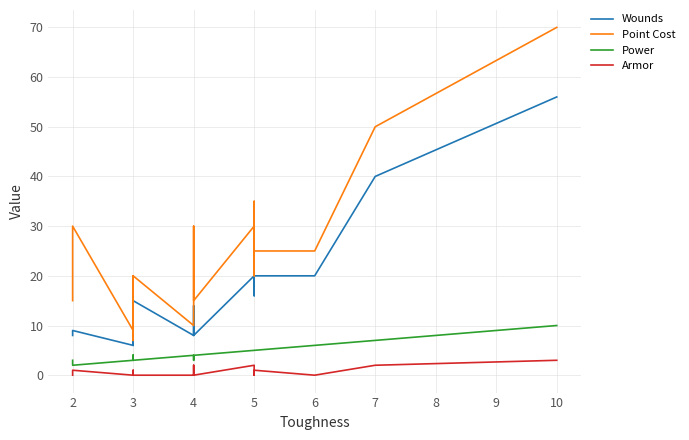

True or false: Armor and Power cross at least once.

False